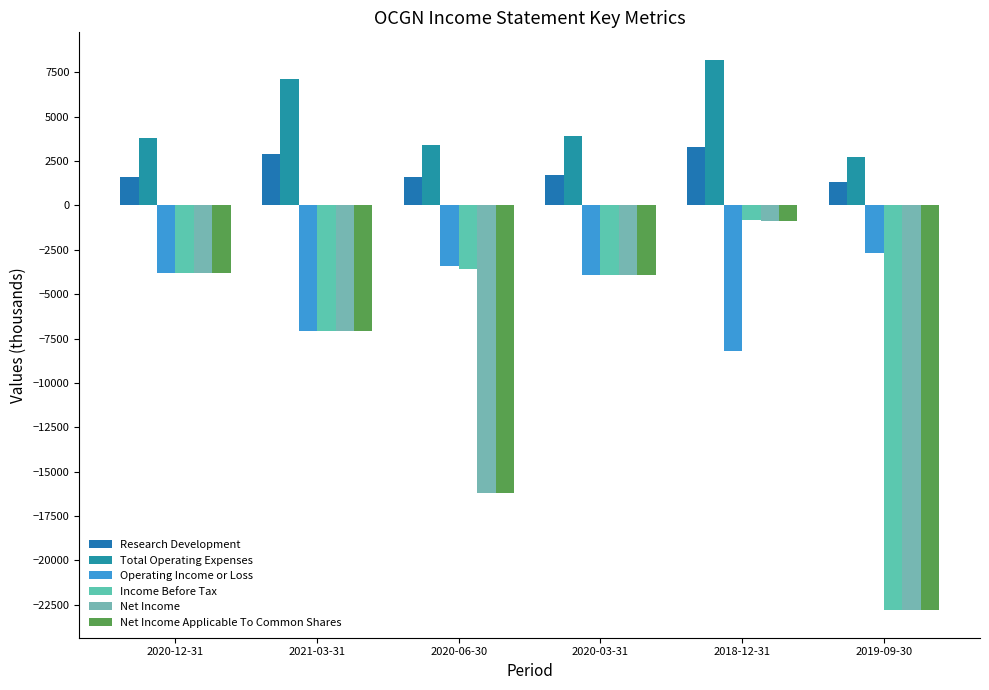

How many values in the Net Income series exceed -3900?

2